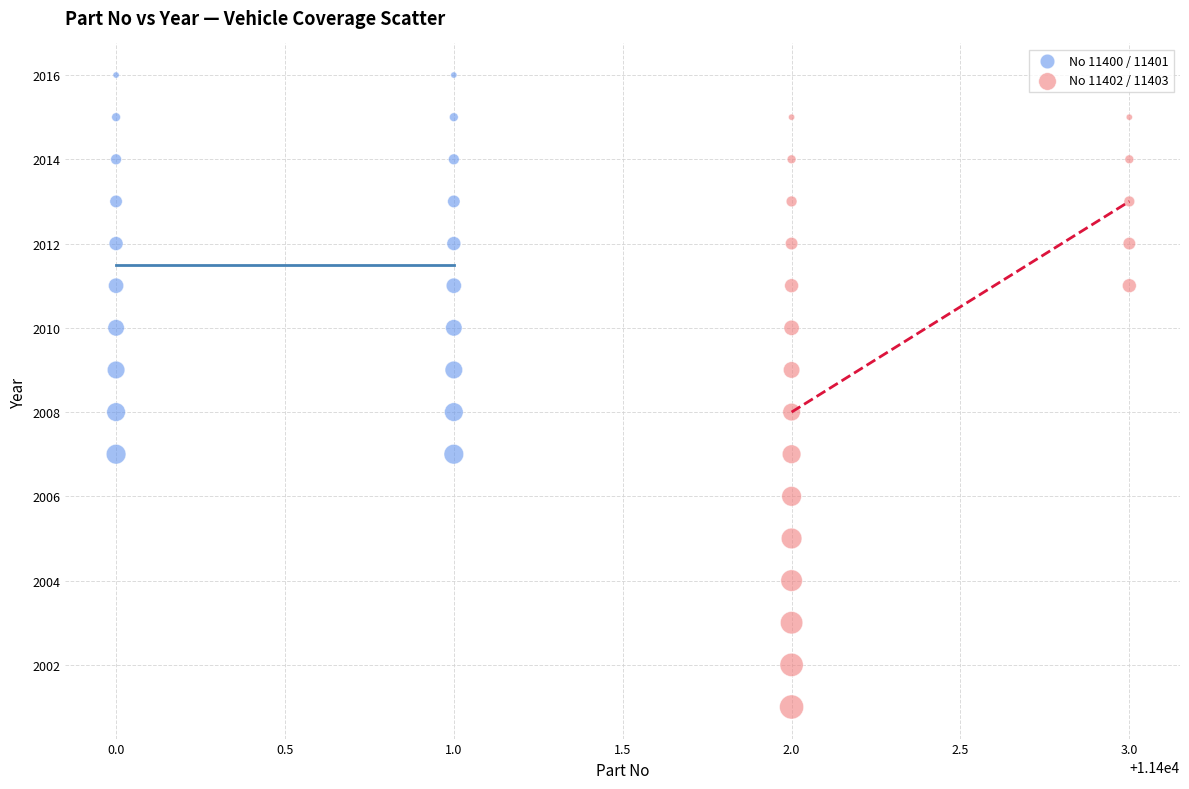

Which series has the largest Y range (max minus min)?

No 11402 / 11403